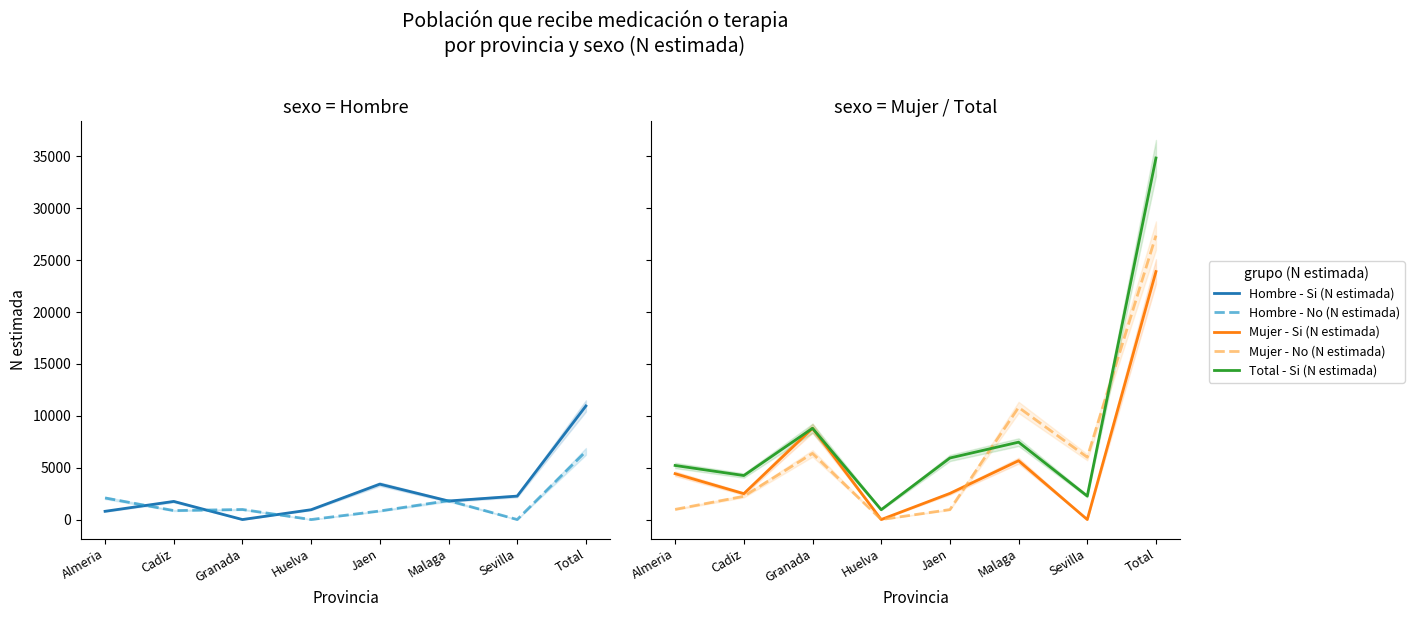

True or false: Hombre - No (N estimada) has a value of 865 at Cadiz.

True